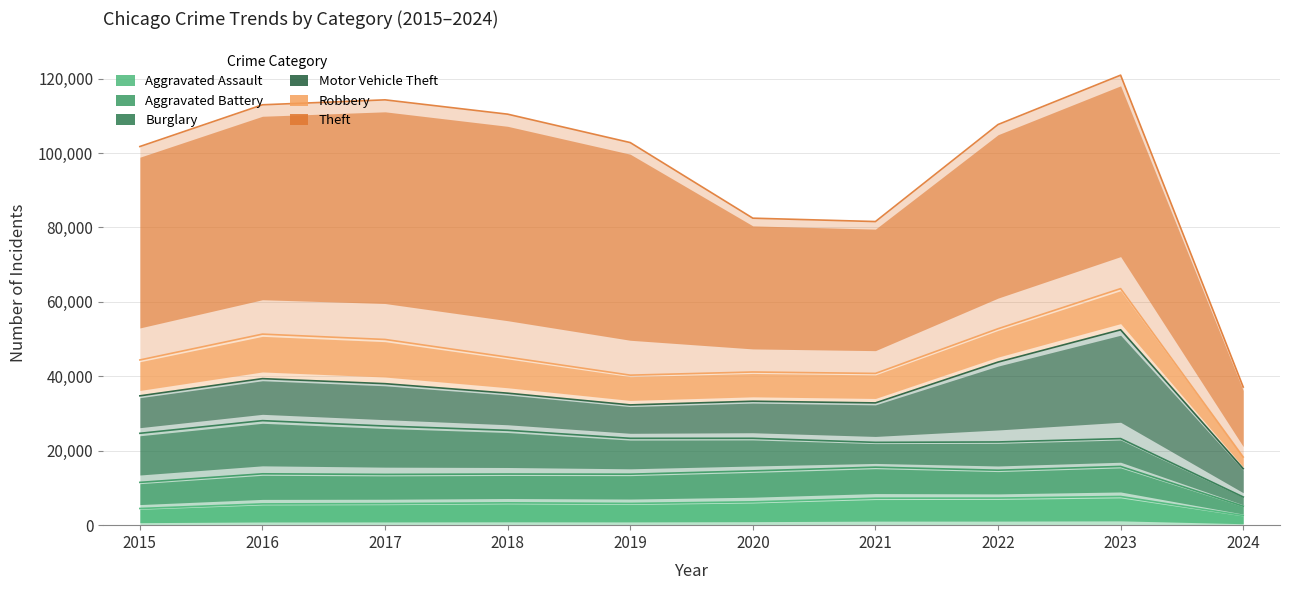

Between 2015 and 2022, which is larger?

2022